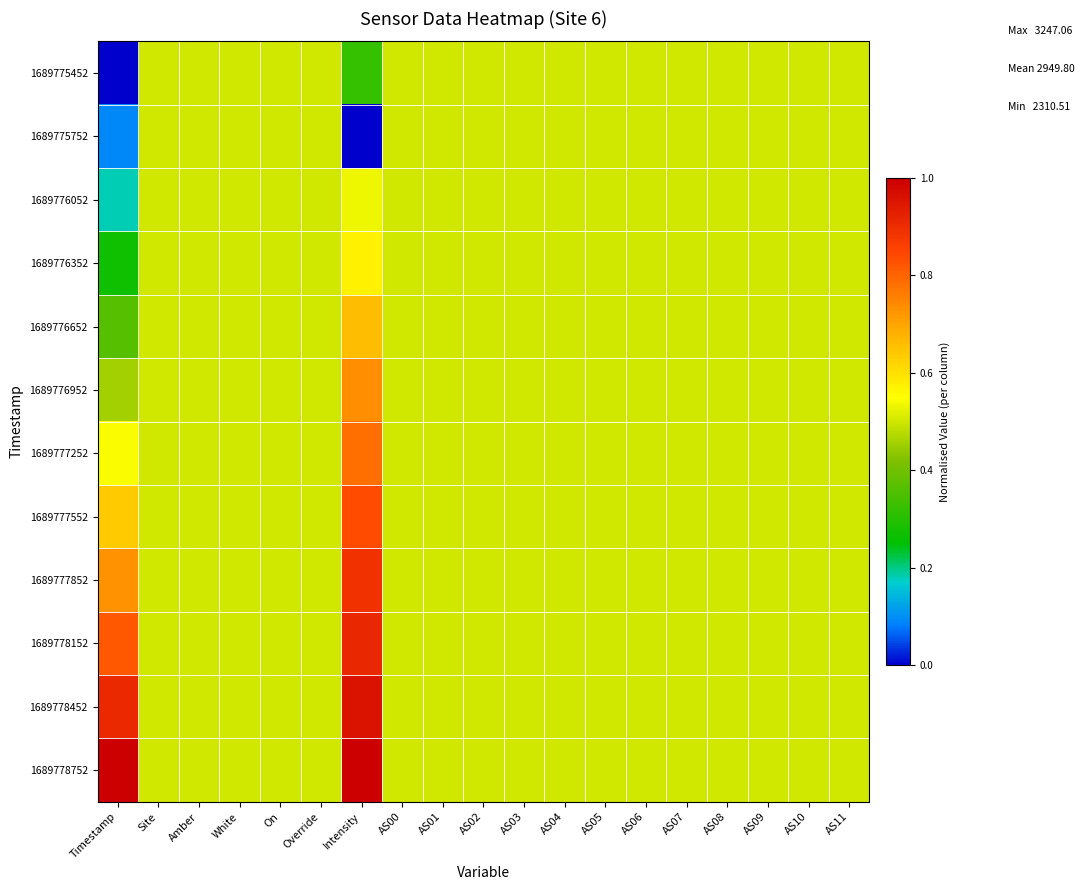

Reading left to right, extract all data points from this chart.

1689775452: Timestamp=0.0	Site=0.5	Amber=0.5	White=0.5	On=0.5	Override=0.5	Intensity=0.3	AS00=0.5	AS01=0.5	AS02=0.5	AS03=0.5	AS04=0.5	AS05=0.5	AS06=0.5	AS07=0.5	AS08=0.5	AS09=0.5	AS10=0.5	AS11=0.5
1689775752: Timestamp=0.1	Site=0.5	Amber=0.5	White=0.5	On=0.5	Override=0.5	Intensity=0.0	AS00=0.5	AS01=0.5	AS02=0.5	AS03=0.5	AS04=0.5	AS05=0.5	AS06=0.5	AS07=0.5	AS08=0.5	AS09=0.5	AS10=0.5	AS11=0.5
1689776052: Timestamp=0.2	Site=0.5	Amber=0.5	White=0.5	On=0.5	Override=0.5	Intensity=0.5	AS00=0.5	AS01=0.5	AS02=0.5	AS03=0.5	AS04=0.5	AS05=0.5	AS06=0.5	AS07=0.5	AS08=0.5	AS09=0.5	AS10=0.5	AS11=0.5
1689776352: Timestamp=0.3	Site=0.5	Amber=0.5	White=0.5	On=0.5	Override=0.5	Intensity=0.6	AS00=0.5	AS01=0.5	AS02=0.5	AS03=0.5	AS04=0.5	AS05=0.5	AS06=0.5	AS07=0.5	AS08=0.5	AS09=0.5	AS10=0.5	AS11=0.5
1689776652: Timestamp=0.4	Site=0.5	Amber=0.5	White=0.5	On=0.5	Override=0.5	Intensity=0.7	AS00=0.5	AS01=0.5	AS02=0.5	AS03=0.5	AS04=0.5	AS05=0.5	AS06=0.5	AS07=0.5	AS08=0.5	AS09=0.5	AS10=0.5	AS11=0.5
1689776952: Timestamp=0.5	Site=0.5	Amber=0.5	White=0.5	On=0.5	Override=0.5	Intensity=0.7	AS00=0.5	AS01=0.5	AS02=0.5	AS03=0.5	AS04=0.5	AS05=0.5	AS06=0.5	AS07=0.5	AS08=0.5	AS09=0.5	AS10=0.5	AS11=0.5
1689777252: Timestamp=0.5	Site=0.5	Amber=0.5	White=0.5	On=0.5	Override=0.5	Intensity=0.8	AS00=0.5	AS01=0.5	AS02=0.5	AS03=0.5	AS04=0.5	AS05=0.5	AS06=0.5	AS07=0.5	AS08=0.5	AS09=0.5	AS10=0.5	AS11=0.5
1689777552: Timestamp=0.6	Site=0.5	Amber=0.5	White=0.5	On=0.5	Override=0.5	Intensity=0.8	AS00=0.5	AS01=0.5	AS02=0.5	AS03=0.5	AS04=0.5	AS05=0.5	AS06=0.5	AS07=0.5	AS08=0.5	AS09=0.5	AS10=0.5	AS11=0.5
1689777852: Timestamp=0.7	Site=0.5	Amber=0.5	White=0.5	On=0.5	Override=0.5	Intensity=0.9	AS00=0.5	AS01=0.5	AS02=0.5	AS03=0.5	AS04=0.5	AS05=0.5	AS06=0.5	AS07=0.5	AS08=0.5	AS09=0.5	AS10=0.5	AS11=0.5
1689778152: Timestamp=0.8	Site=0.5	Amber=0.5	White=0.5	On=0.5	Override=0.5	Intensity=0.9	AS00=0.5	AS01=0.5	AS02=0.5	AS03=0.5	AS04=0.5	AS05=0.5	AS06=0.5	AS07=0.5	AS08=0.5	AS09=0.5	AS10=0.5	AS11=0.5
1689778452: Timestamp=0.9	Site=0.5	Amber=0.5	White=0.5	On=0.5	Override=0.5	Intensity=1.0	AS00=0.5	AS01=0.5	AS02=0.5	AS03=0.5	AS04=0.5	AS05=0.5	AS06=0.5	AS07=0.5	AS08=0.5	AS09=0.5	AS10=0.5	AS11=0.5
1689778752: Timestamp=1.0	Site=0.5	Amber=0.5	White=0.5	On=0.5	Override=0.5	Intensity=1.0	AS00=0.5	AS01=0.5	AS02=0.5	AS03=0.5	AS04=0.5	AS05=0.5	AS06=0.5	AS07=0.5	AS08=0.5	AS09=0.5	AS10=0.5	AS11=0.5